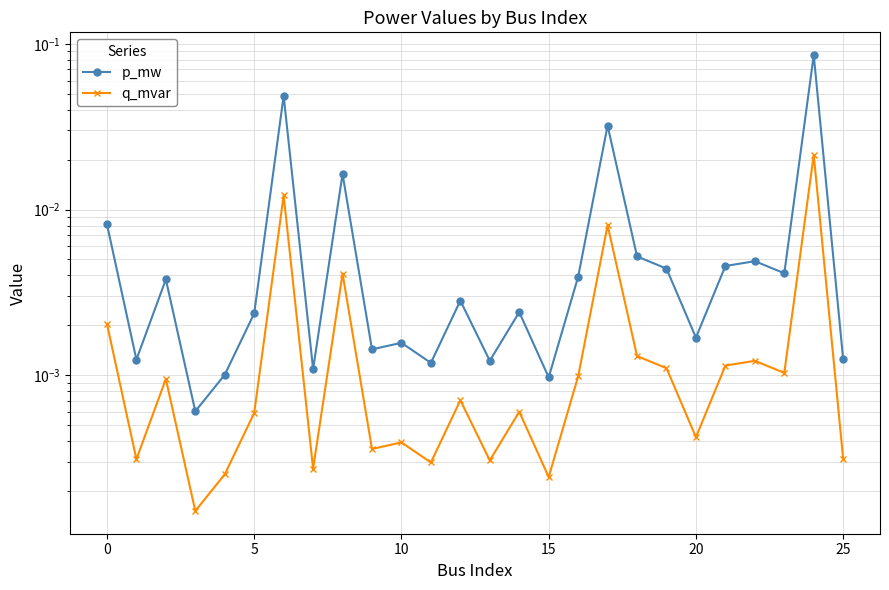

Does the chart have visible grid lines?

Yes